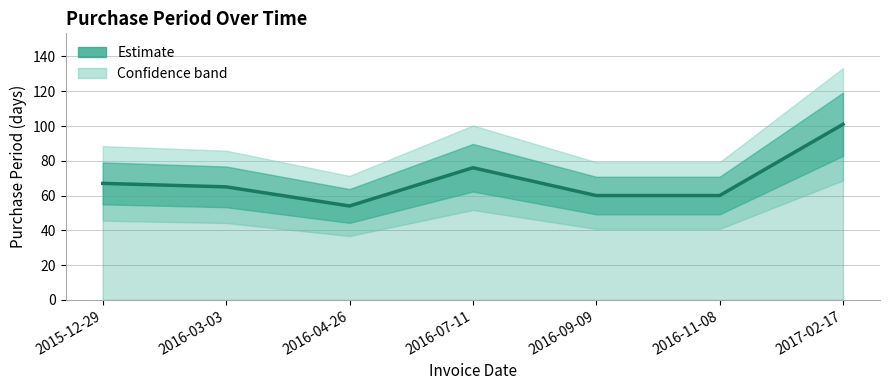

What is the value of the 5th point from the left?

60